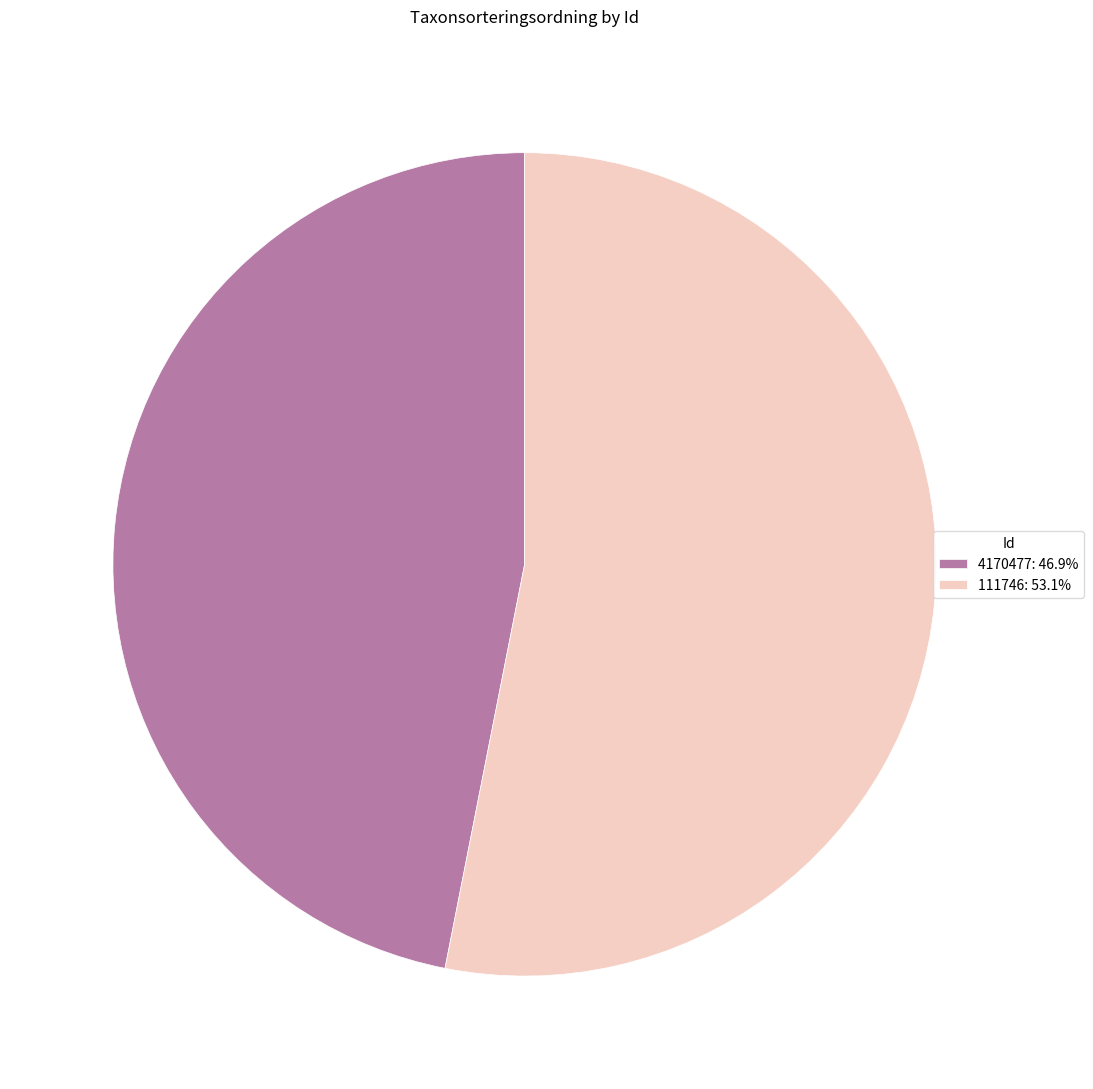

Is there any slice that represents more than half of the pie?

Yes